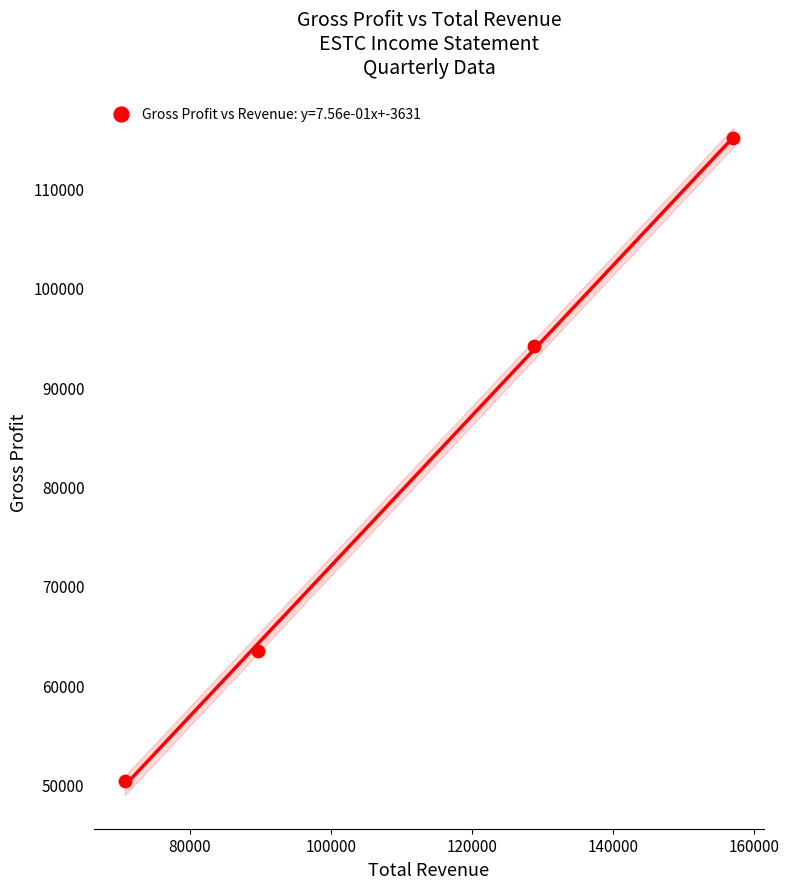

What Y value in the scatter plot is closest to 82750?

94100